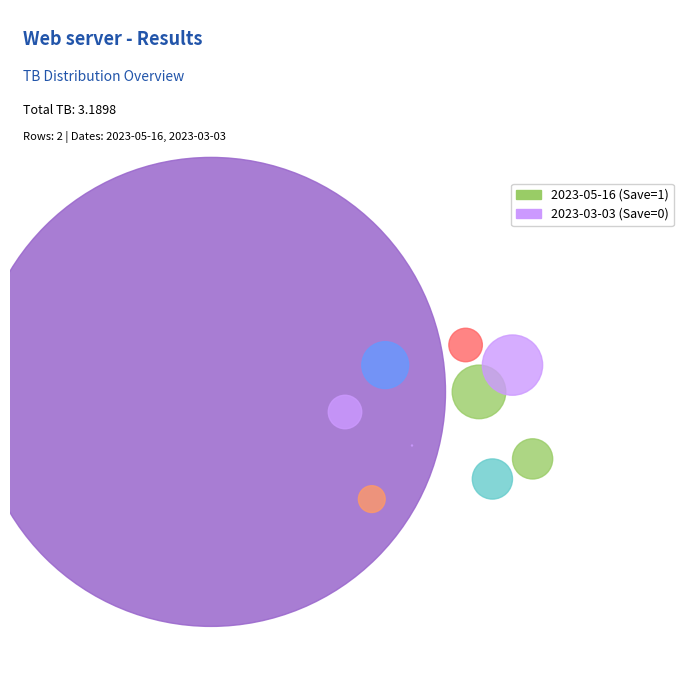

How many slices are in this pie chart?

2